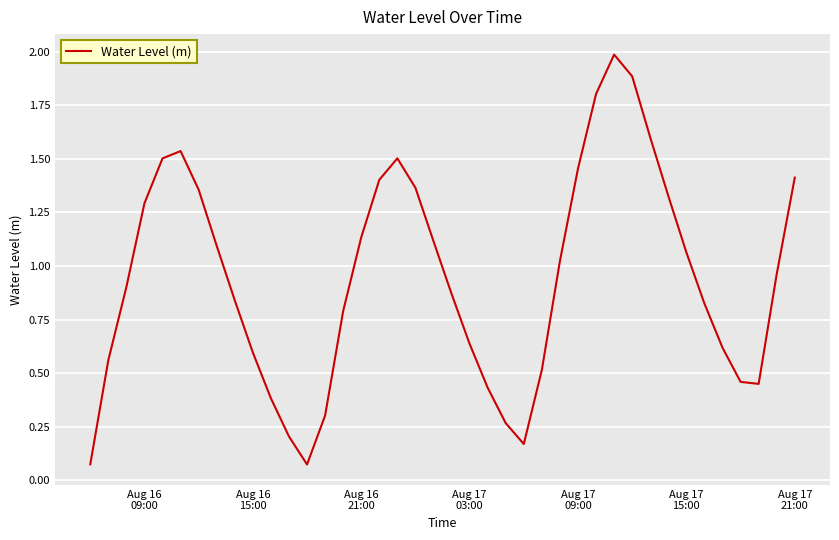

What is the difference between the maximum and minimum values?

1.9